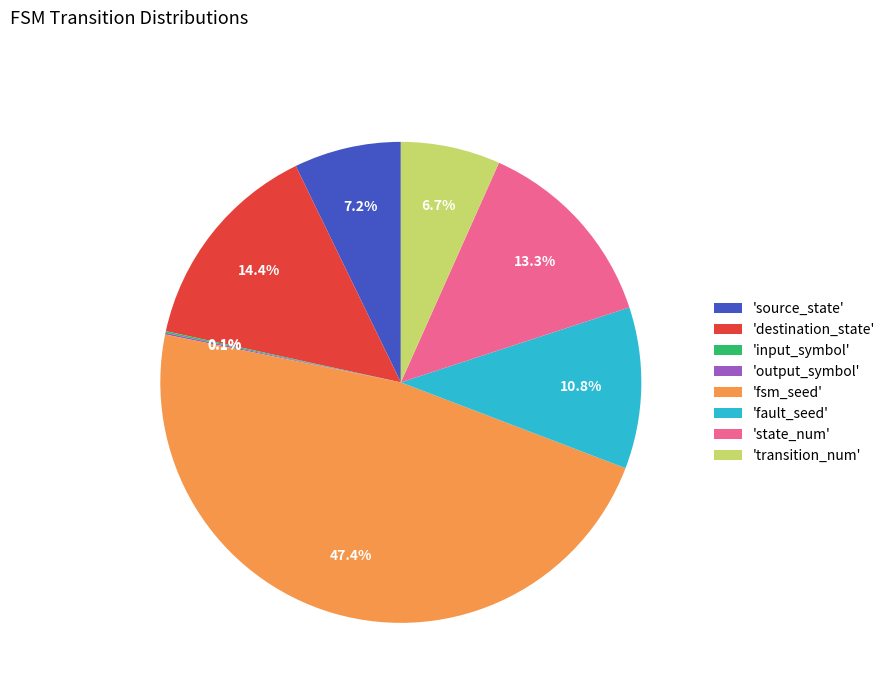

Does any single category account for the majority?

No